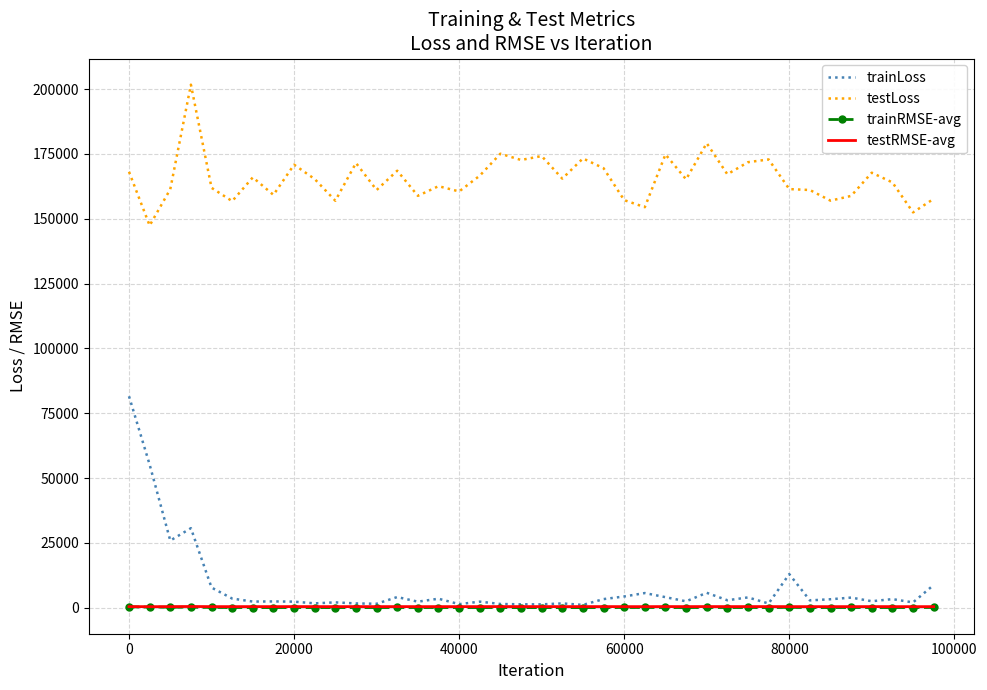

Which series has the largest range (max minus min)?

trainLoss